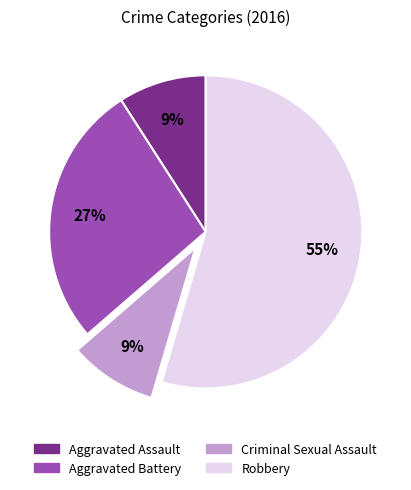

Is Aggravated Battery the majority of the pie?

No